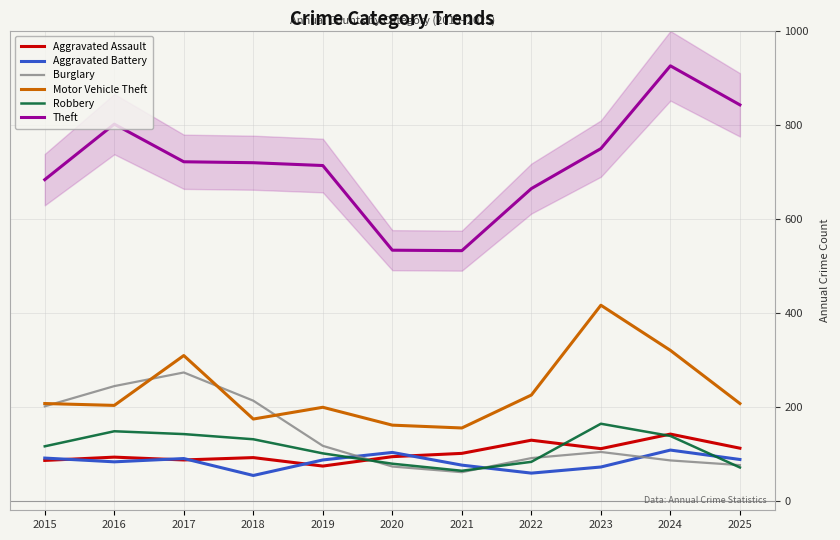

What is the value of the Motor Vehicle Theft point at the 1st from the left?

207